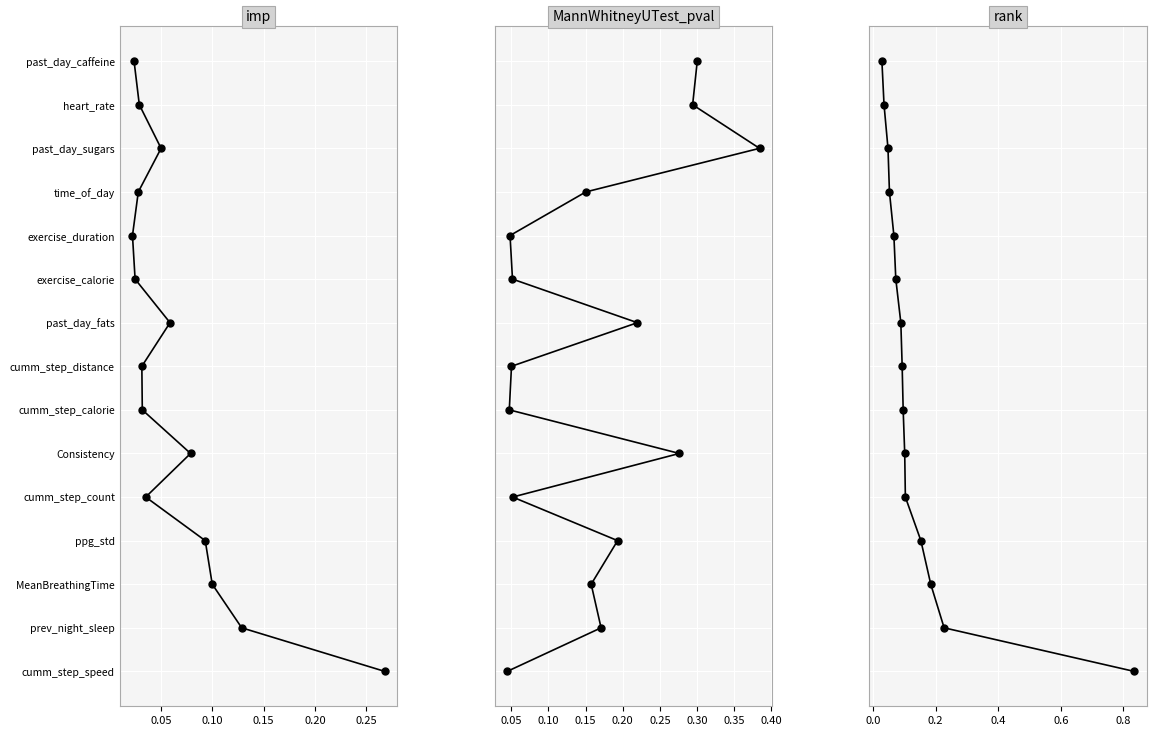

How many positive values does the imp series have?

14